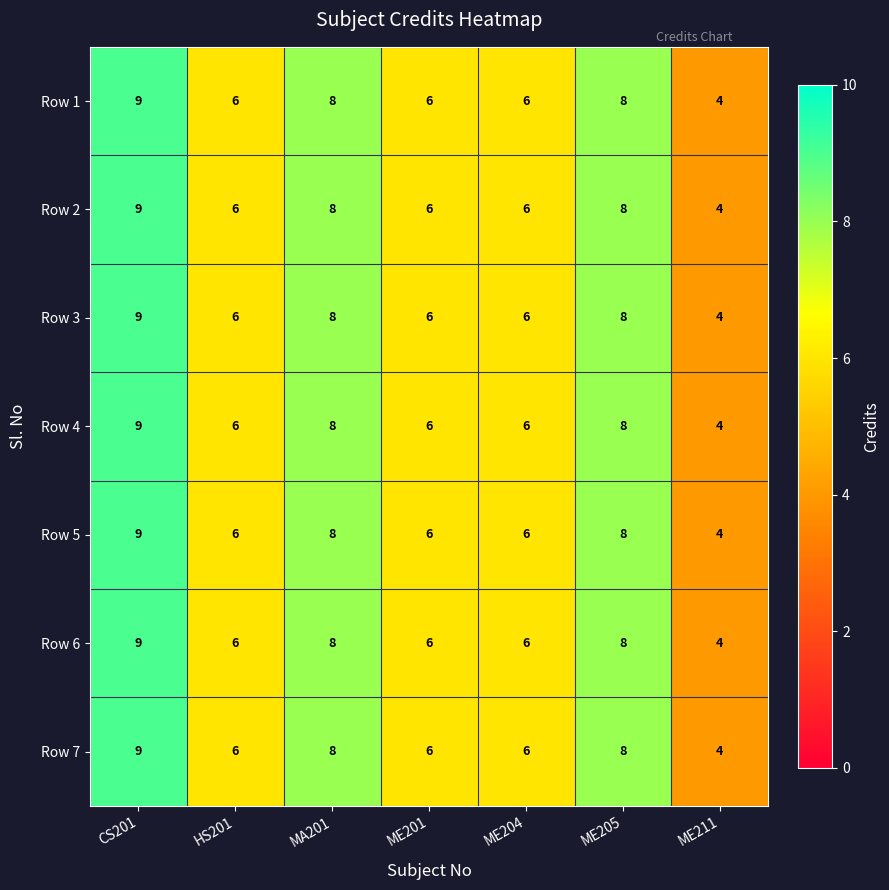

Count the number of data series in this chart.

7